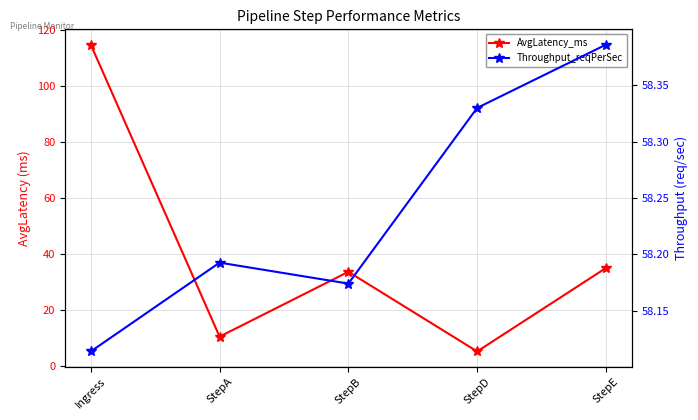

How many lines are shown in the chart?

2